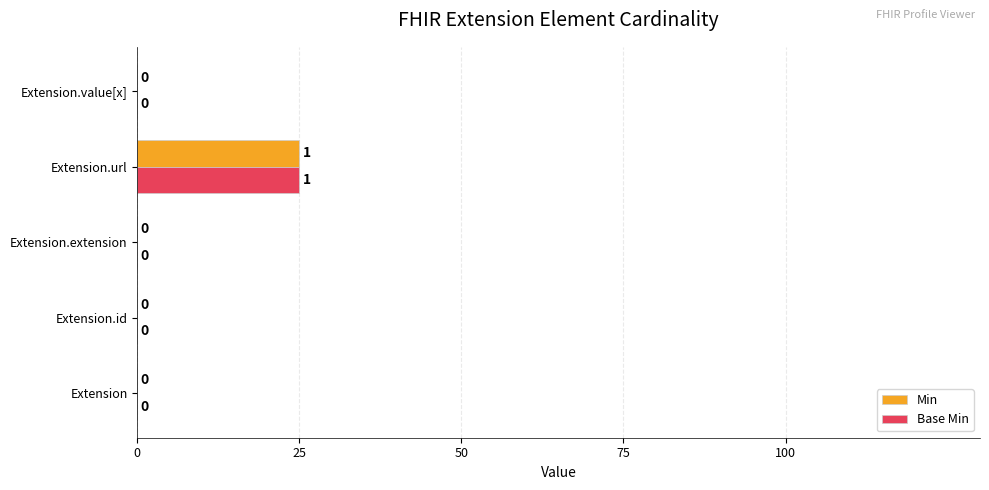

The value of Min at Extension.extension is 11. True or false?

False